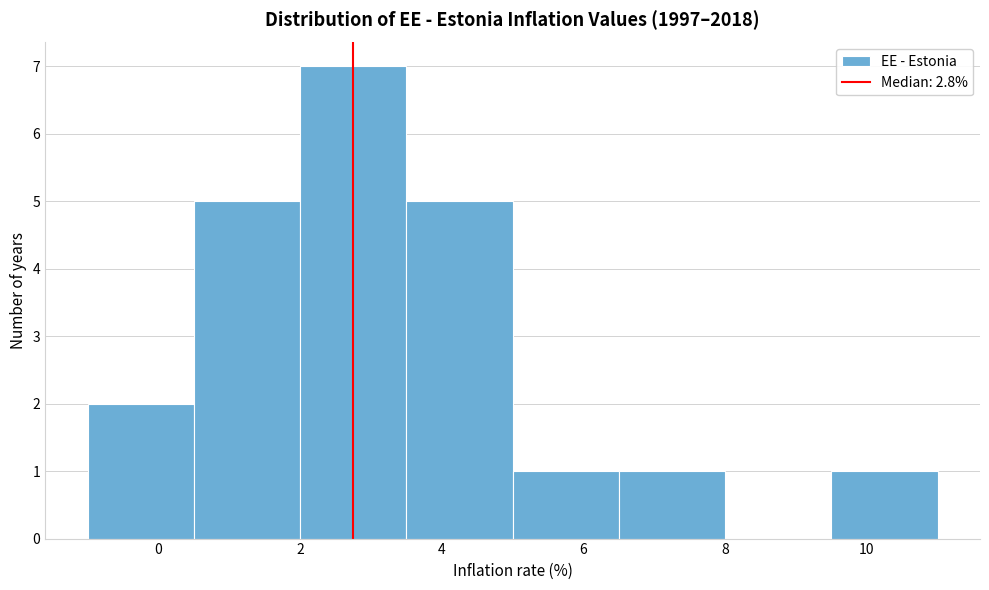

Over which range of the x-axis is the bar tallest?

2.0 to 3.5